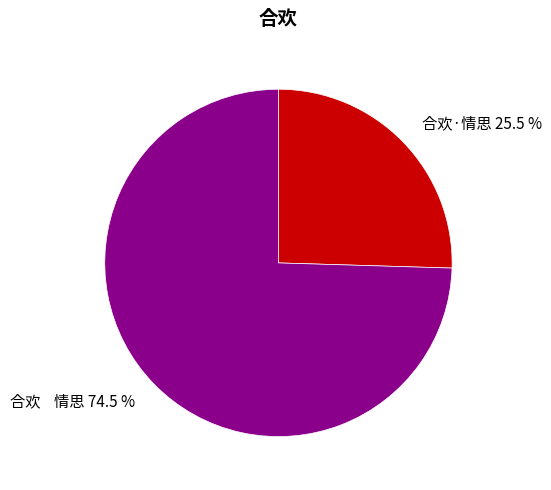

Which category has the biggest portion of the pie?

合欢 情思